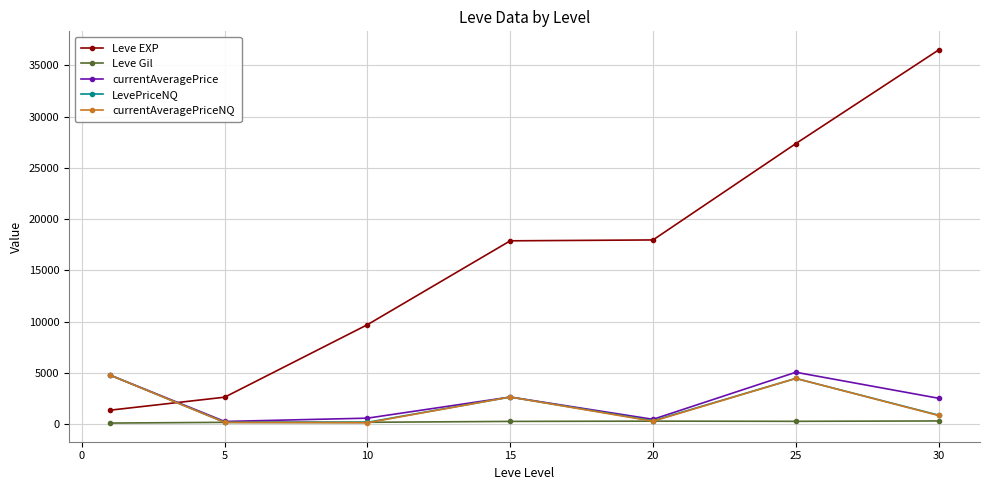

Which series has the largest total across all categories?

Leve EXP